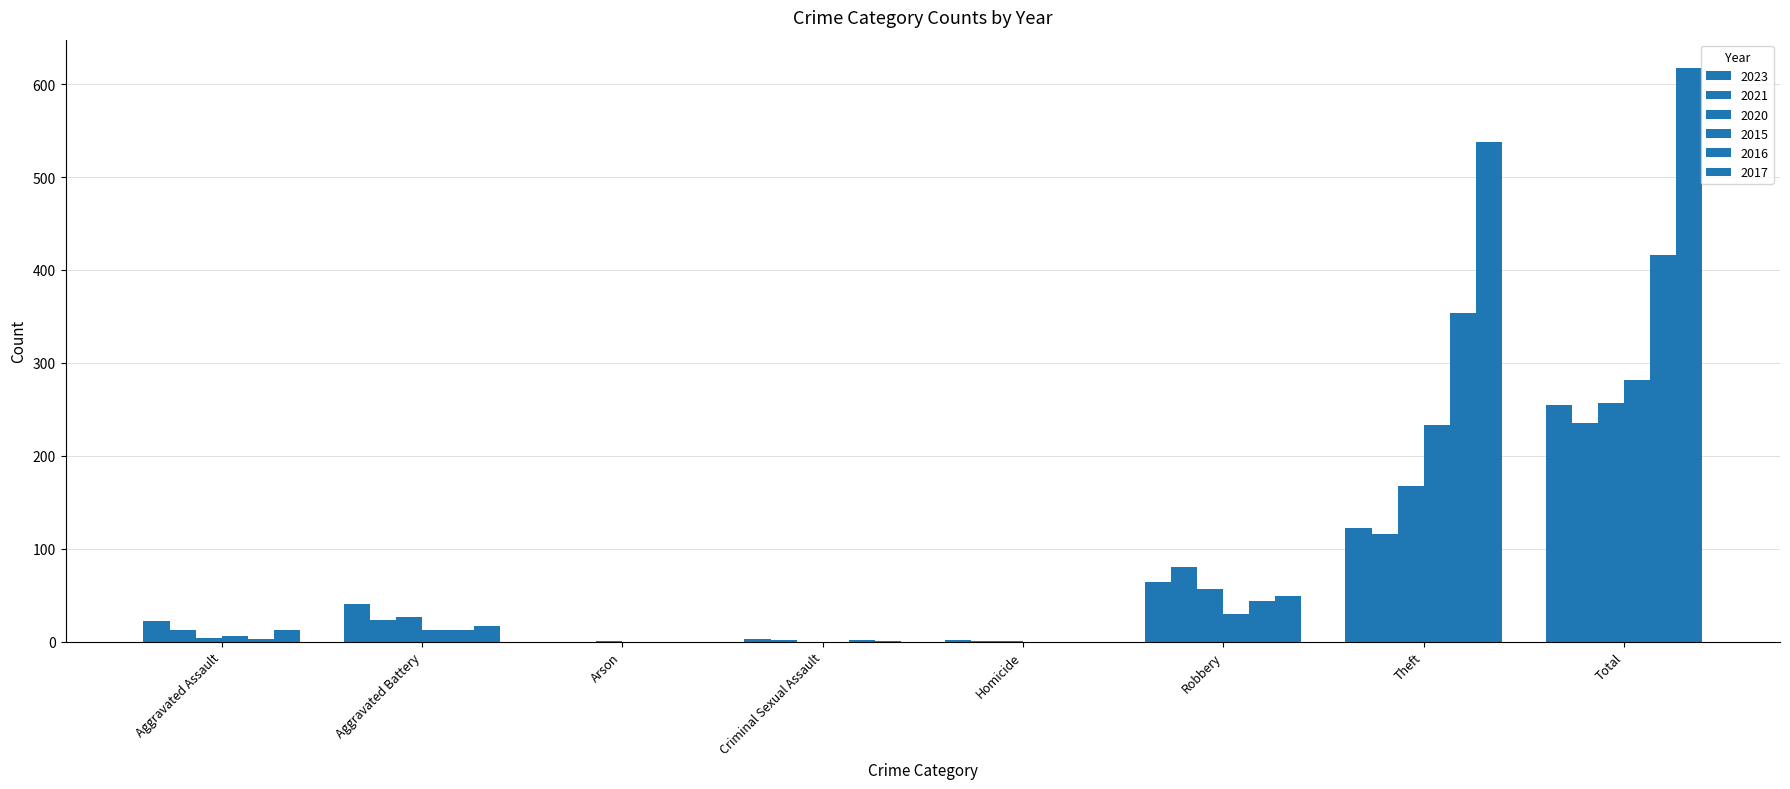

What is the difference between the 2017 values at Robbery and Criminal Sexual Assault?

48